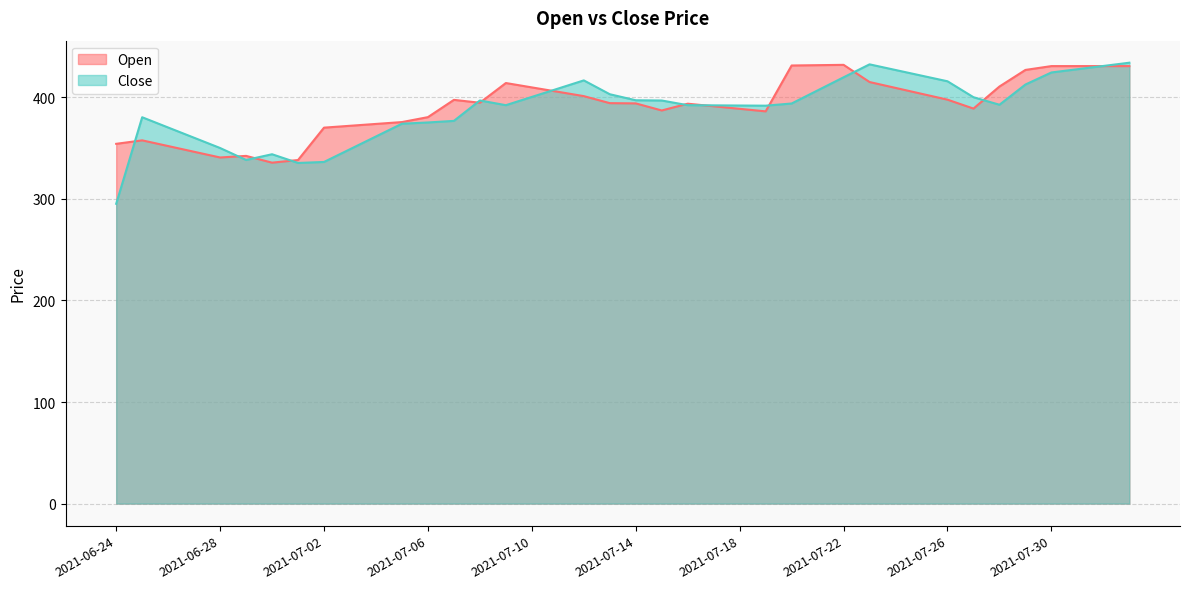

At 2021-07-24, list the series in order from smallest to largest.

Open, Close